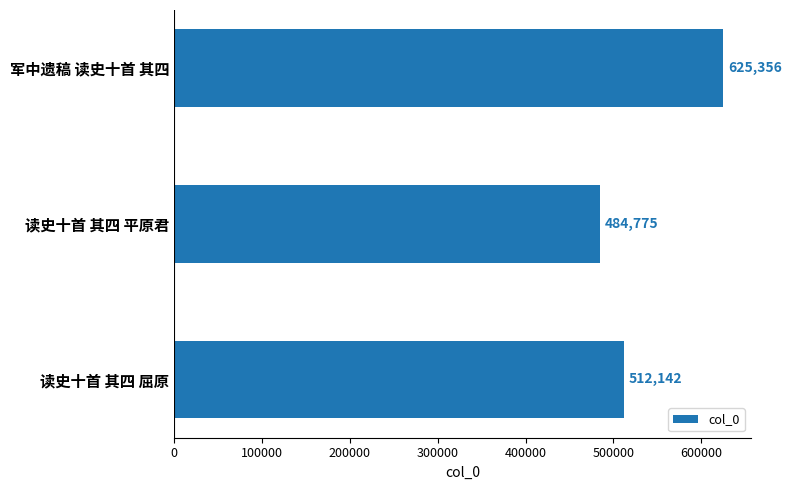

What is the sum of all values?

1622273